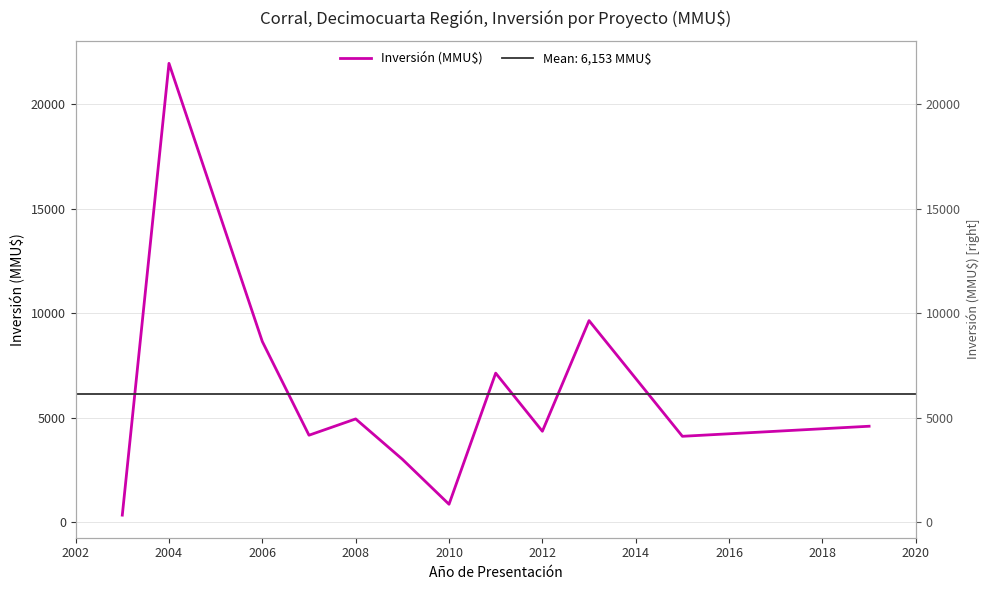

Is it true that the value at 2014 is 7139?

True